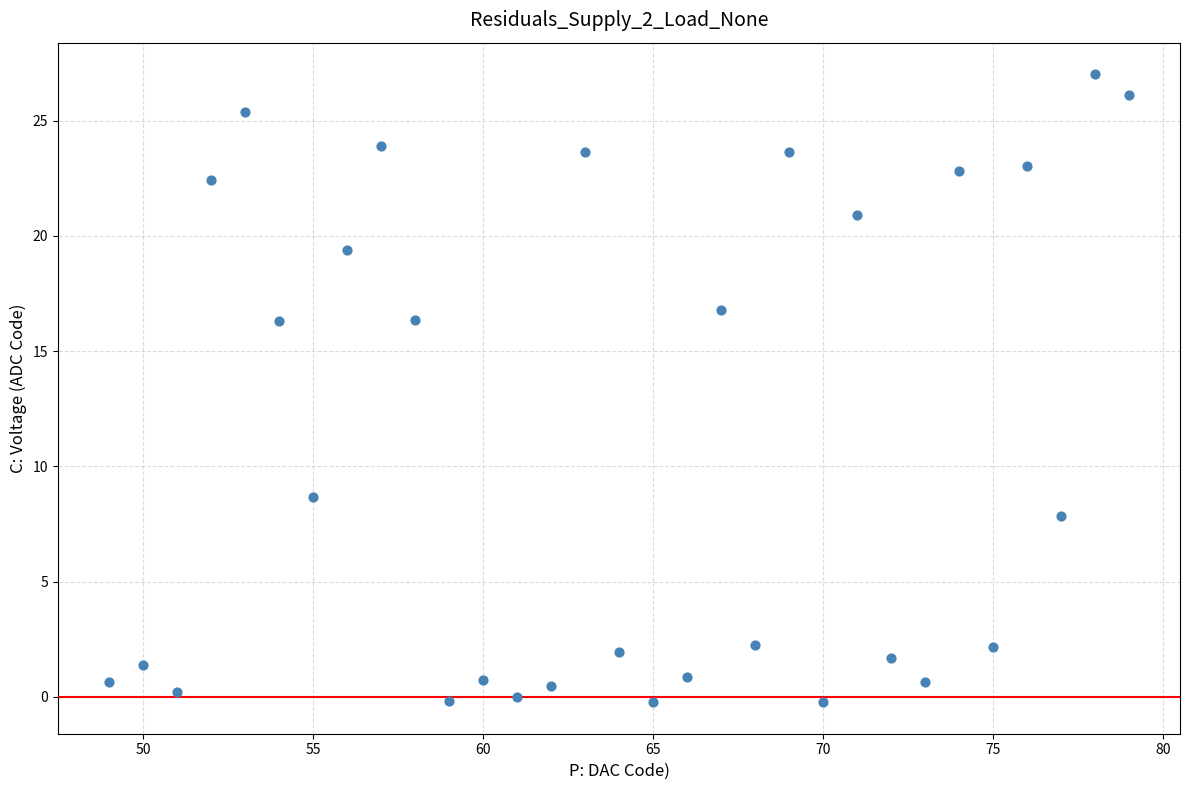

What is the range of Y values (max minus min)?

27.3